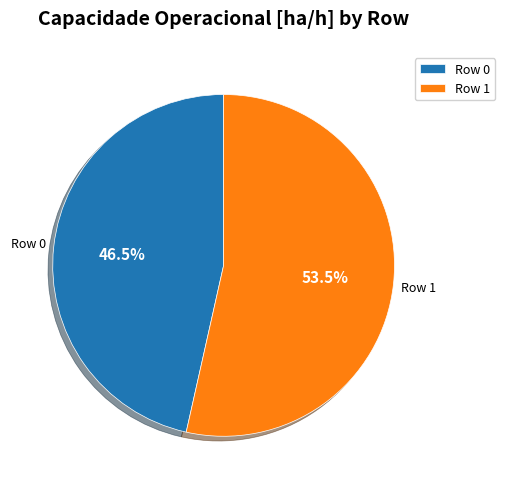

Is Row 0 the majority of the pie?

No